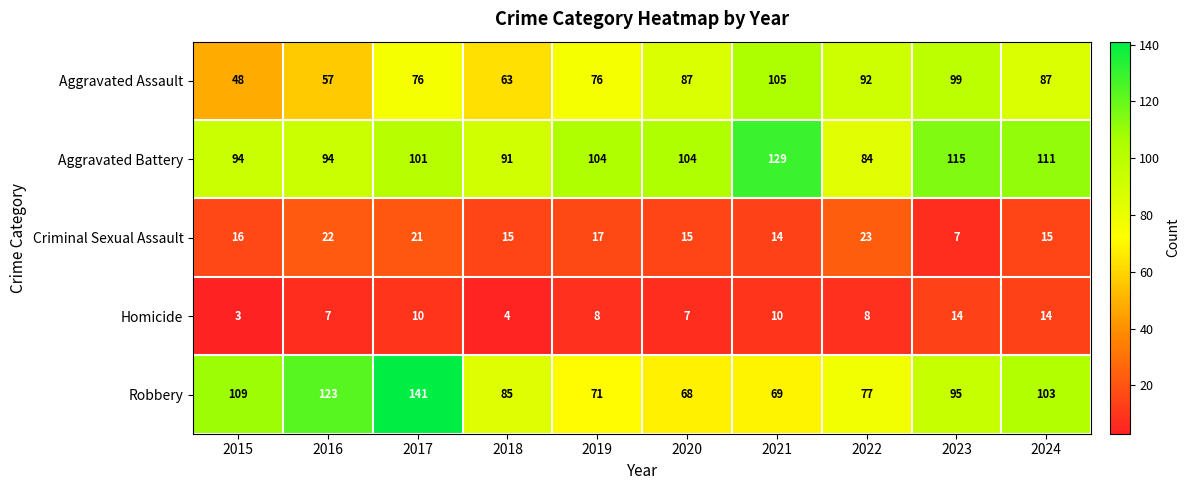

True or false: Aggravated Assault has a value of 73 at 2015.

False